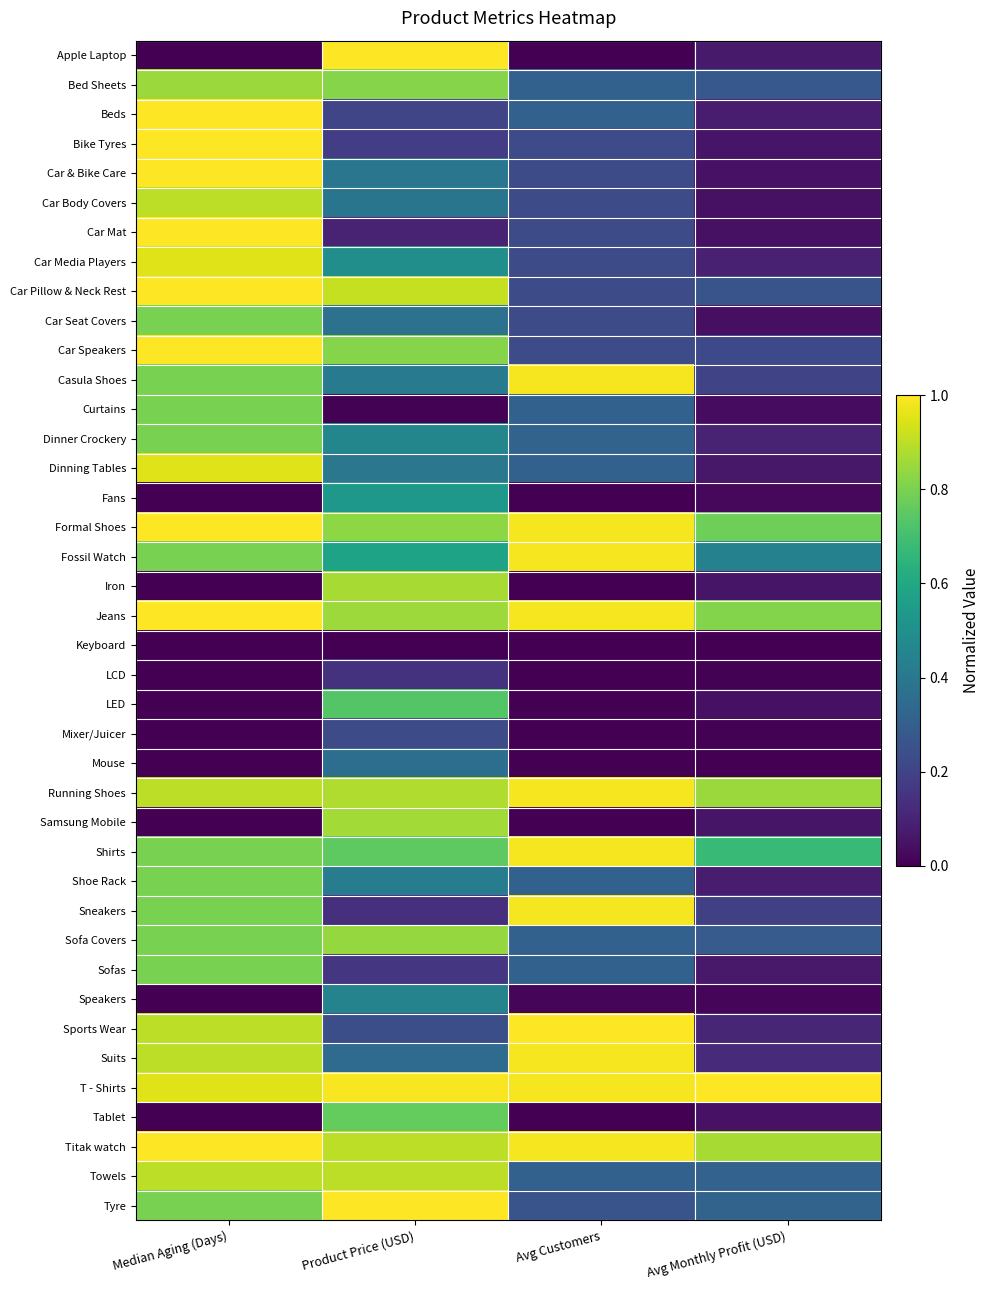

Reading right to left, extract all data points from this chart.

Apple Laptop: Avg Monthly Profit (USD)=0.1	Avg Customers=0.0	Product Price (USD)=1.0	Median Aging (Days)=0.0
Bed Sheets: Avg Monthly Profit (USD)=0.3	Avg Customers=0.3	Product Price (USD)=0.8	Median Aging (Days)=0.8
Beds: Avg Monthly Profit (USD)=0.1	Avg Customers=0.3	Product Price (USD)=0.2	Median Aging (Days)=1.0
Bike Tyres: Avg Monthly Profit (USD)=0.1	Avg Customers=0.2	Product Price (USD)=0.2	Median Aging (Days)=1.0
Car & Bike Care: Avg Monthly Profit (USD)=0.0	Avg Customers=0.2	Product Price (USD)=0.4	Median Aging (Days)=1.0
Car Body Covers: Avg Monthly Profit (USD)=0.0	Avg Customers=0.2	Product Price (USD)=0.4	Median Aging (Days)=0.9
Car Mat: Avg Monthly Profit (USD)=0.0	Avg Customers=0.2	Product Price (USD)=0.1	Median Aging (Days)=1.0
Car Media Players: Avg Monthly Profit (USD)=0.1	Avg Customers=0.2	Product Price (USD)=0.5	Median Aging (Days)=0.9
Car Pillow & Neck Rest: Avg Monthly Profit (USD)=0.3	Avg Customers=0.2	Product Price (USD)=0.9	Median Aging (Days)=1.0
Car Seat Covers: Avg Monthly Profit (USD)=0.0	Avg Customers=0.2	Product Price (USD)=0.4	Median Aging (Days)=0.8
Car Speakers: Avg Monthly Profit (USD)=0.2	Avg Customers=0.2	Product Price (USD)=0.8	Median Aging (Days)=1.0
Casula Shoes: Avg Monthly Profit (USD)=0.2	Avg Customers=1.0	Product Price (USD)=0.4	Median Aging (Days)=0.8
Curtains: Avg Monthly Profit (USD)=0.0	Avg Customers=0.3	Product Price (USD)=0.0	Median Aging (Days)=0.8
Dinner Crockery: Avg Monthly Profit (USD)=0.1	Avg Customers=0.3	Product Price (USD)=0.5	Median Aging (Days)=0.8
Dinning Tables: Avg Monthly Profit (USD)=0.1	Avg Customers=0.3	Product Price (USD)=0.4	Median Aging (Days)=0.9
Fans: Avg Monthly Profit (USD)=0.0	Avg Customers=0.0	Product Price (USD)=0.5	Median Aging (Days)=0.0
Formal Shoes: Avg Monthly Profit (USD)=0.8	Avg Customers=1.0	Product Price (USD)=0.8	Median Aging (Days)=1.0
Fossil Watch: Avg Monthly Profit (USD)=0.4	Avg Customers=1.0	Product Price (USD)=0.6	Median Aging (Days)=0.8
Iron: Avg Monthly Profit (USD)=0.1	Avg Customers=0.0	Product Price (USD)=0.9	Median Aging (Days)=0.0
Jeans: Avg Monthly Profit (USD)=0.8	Avg Customers=1.0	Product Price (USD)=0.9	Median Aging (Days)=1.0
Keyboard: Avg Monthly Profit (USD)=0.0	Avg Customers=0.0	Product Price (USD)=0.0	Median Aging (Days)=0.0
LCD: Avg Monthly Profit (USD)=0.0	Avg Customers=0.0	Product Price (USD)=0.1	Median Aging (Days)=0.0
LED: Avg Monthly Profit (USD)=0.0	Avg Customers=0.0	Product Price (USD)=0.7	Median Aging (Days)=0.0
Mixer/Juicer: Avg Monthly Profit (USD)=0.0	Avg Customers=0.0	Product Price (USD)=0.2	Median Aging (Days)=0.0
Mouse: Avg Monthly Profit (USD)=0.0	Avg Customers=0.0	Product Price (USD)=0.4	Median Aging (Days)=0.0
Running Shoes: Avg Monthly Profit (USD)=0.8	Avg Customers=1.0	Product Price (USD)=0.9	Median Aging (Days)=0.9
Samsung Mobile: Avg Monthly Profit (USD)=0.1	Avg Customers=0.0	Product Price (USD)=0.9	Median Aging (Days)=0.0
Shirts: Avg Monthly Profit (USD)=0.7	Avg Customers=1.0	Product Price (USD)=0.8	Median Aging (Days)=0.8
Shoe Rack: Avg Monthly Profit (USD)=0.1	Avg Customers=0.3	Product Price (USD)=0.4	Median Aging (Days)=0.8
Sneakers: Avg Monthly Profit (USD)=0.2	Avg Customers=1.0	Product Price (USD)=0.1	Median Aging (Days)=0.8
Sofa Covers: Avg Monthly Profit (USD)=0.3	Avg Customers=0.3	Product Price (USD)=0.8	Median Aging (Days)=0.8
Sofas: Avg Monthly Profit (USD)=0.1	Avg Customers=0.3	Product Price (USD)=0.2	Median Aging (Days)=0.8
Speakers: Avg Monthly Profit (USD)=0.0	Avg Customers=0.0	Product Price (USD)=0.4	Median Aging (Days)=0.0
Sports Wear: Avg Monthly Profit (USD)=0.1	Avg Customers=1.0	Product Price (USD)=0.2	Median Aging (Days)=0.9
Suits: Avg Monthly Profit (USD)=0.1	Avg Customers=1.0	Product Price (USD)=0.4	Median Aging (Days)=0.9
T - Shirts: Avg Monthly Profit (USD)=1.0	Avg Customers=1.0	Product Price (USD)=1.0	Median Aging (Days)=0.9
Tablet: Avg Monthly Profit (USD)=0.0	Avg Customers=0.0	Product Price (USD)=0.8	Median Aging (Days)=0.0
Titak watch: Avg Monthly Profit (USD)=0.9	Avg Customers=1.0	Product Price (USD)=0.9	Median Aging (Days)=1.0
Towels: Avg Monthly Profit (USD)=0.3	Avg Customers=0.3	Product Price (USD)=0.9	Median Aging (Days)=0.9
Tyre: Avg Monthly Profit (USD)=0.3	Avg Customers=0.3	Product Price (USD)=1.0	Median Aging (Days)=0.8